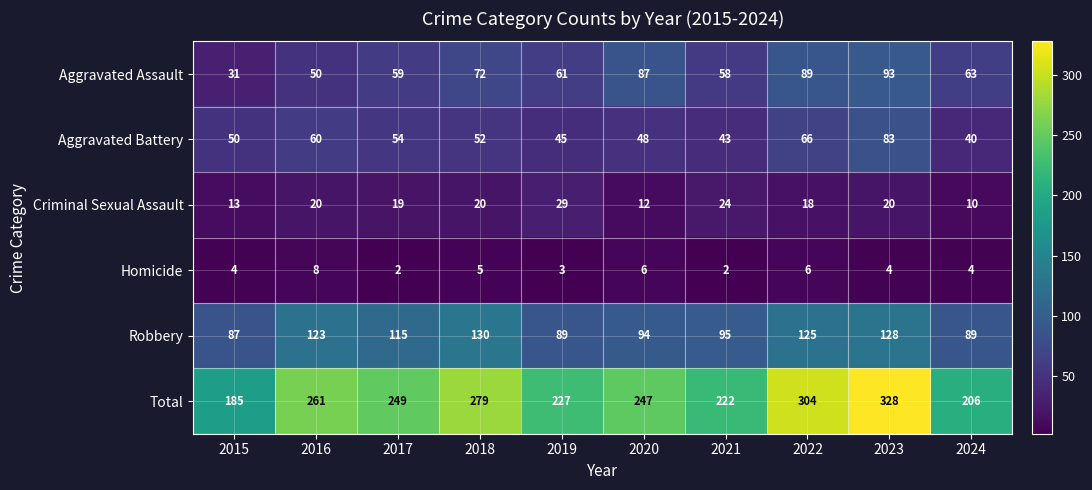

What is the difference between the second highest and second lowest values in the Aggravated Assault series?

39